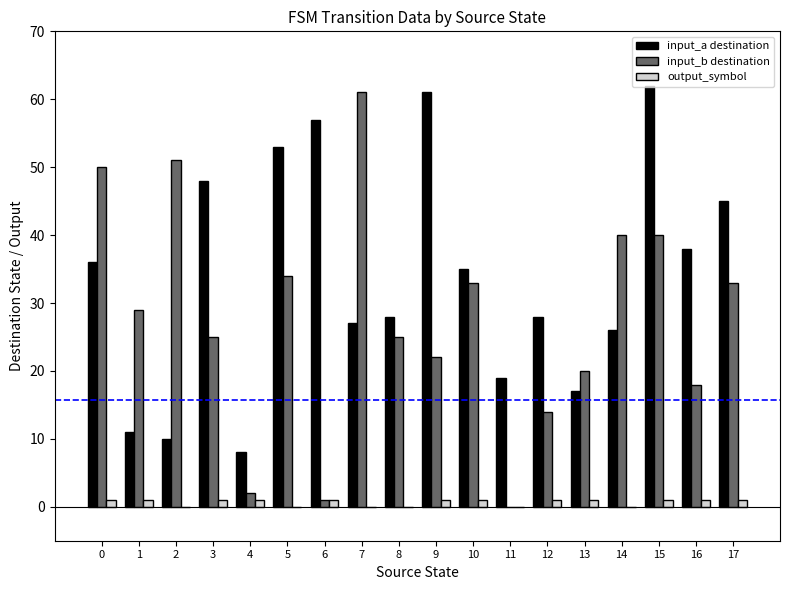

Where is input_a destination nearest to the value 35?

10